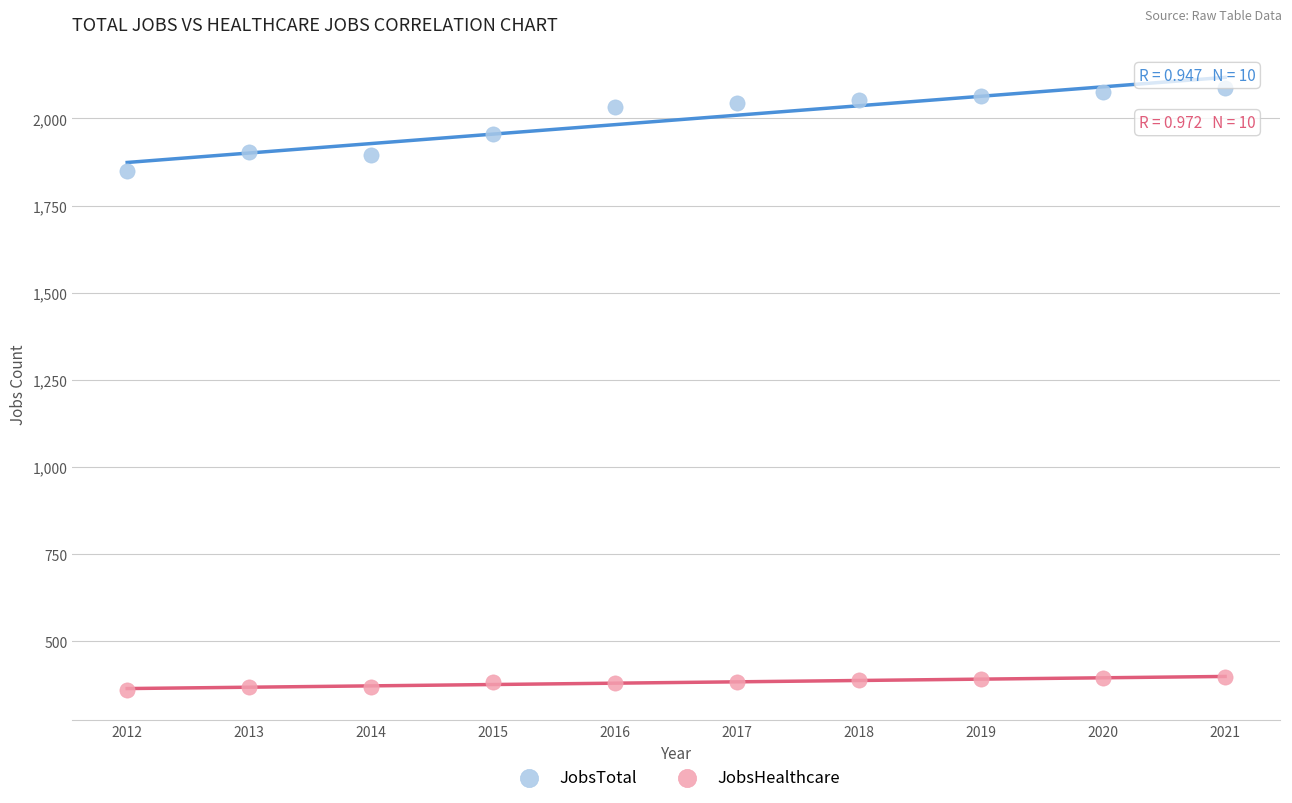

Across all data points, what is the range of X values (max minus min)?

9